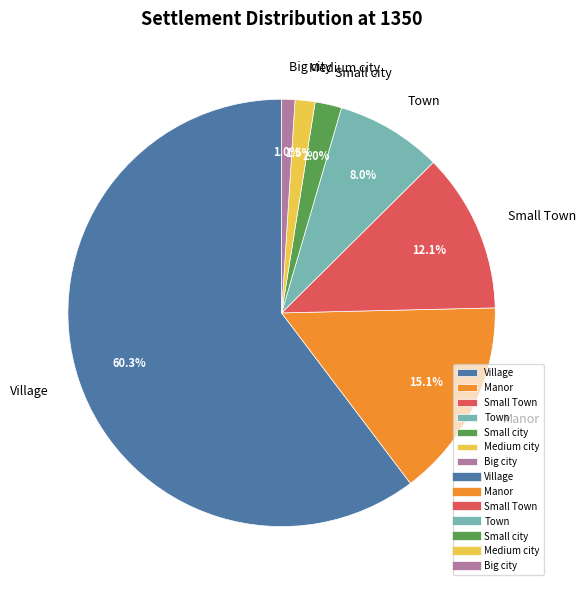

What is the ratio of the value at Small city to the value at Small Town?

0.2